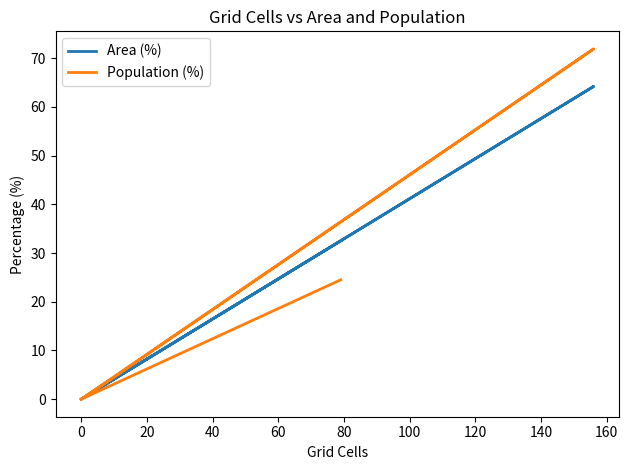

Count the number of categories in the chart.

6